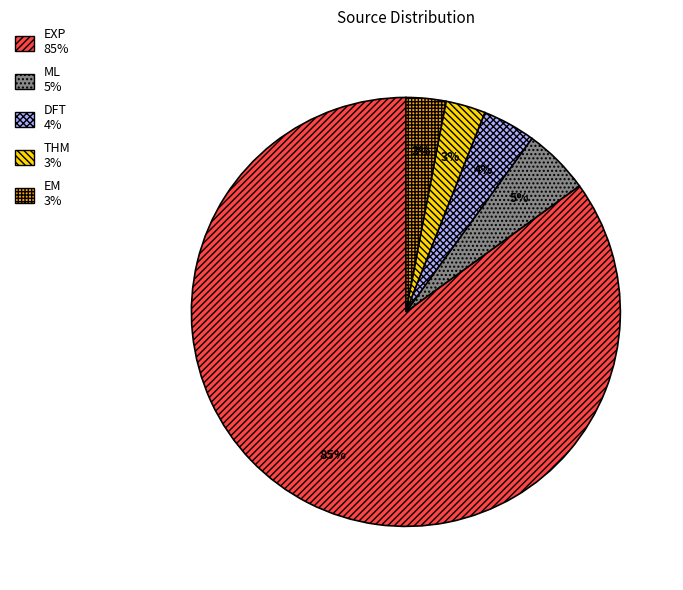

Do DFT and EXP together represent more than half of the pie?

Yes